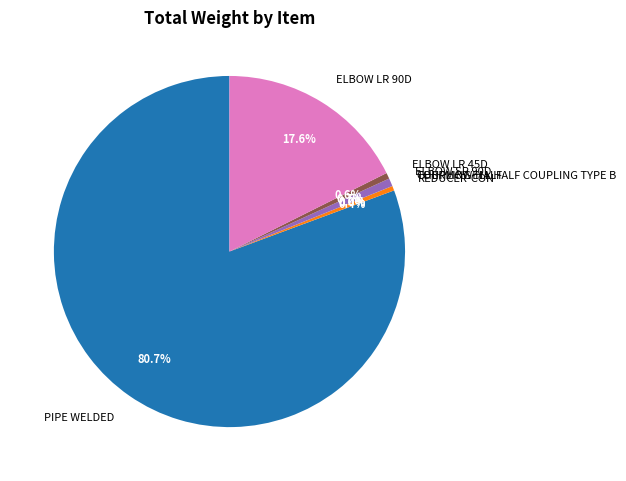

To the nearest percent, what is the average slice percentage?

14%